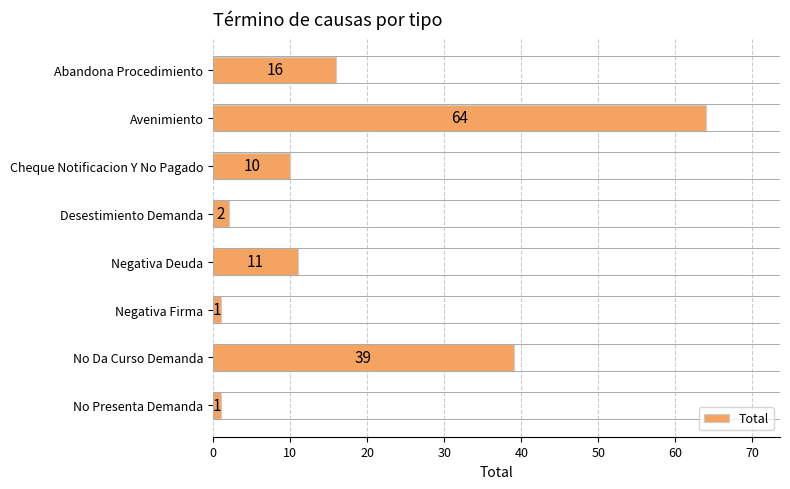

How many bars are there in total?

8